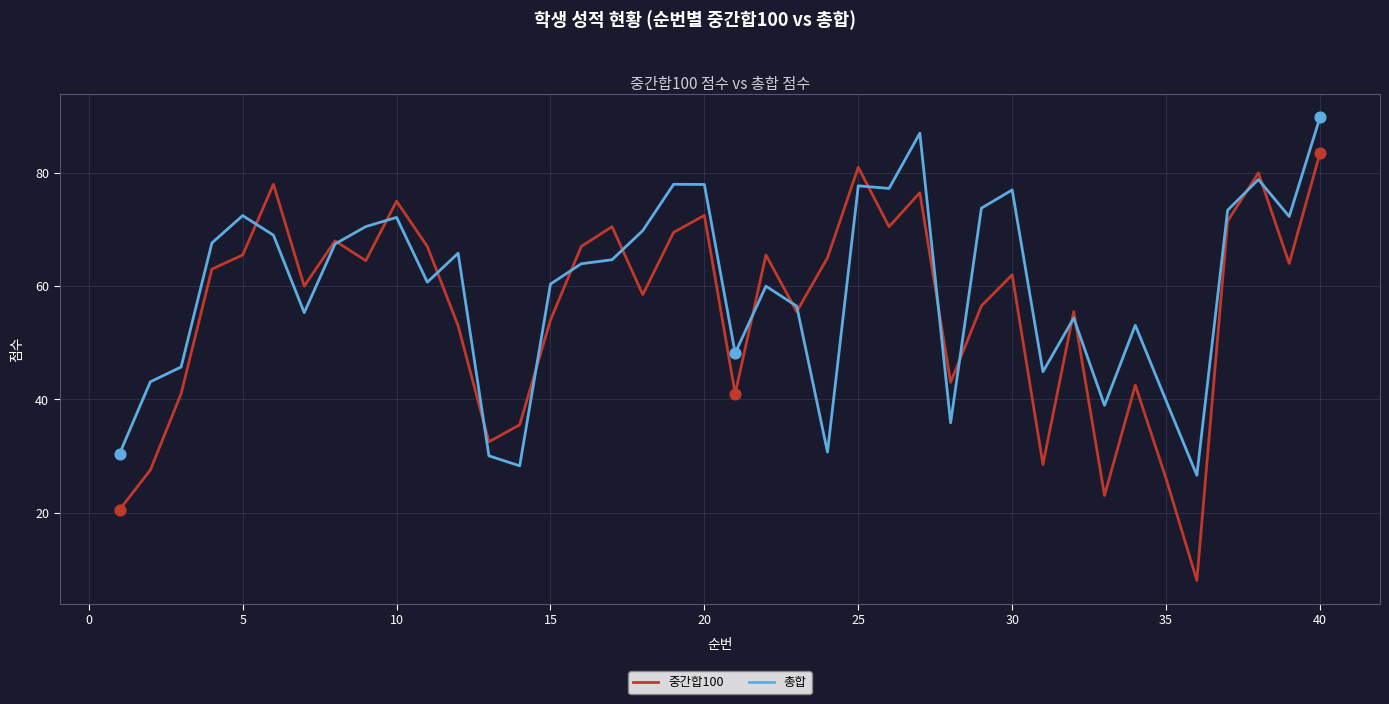

Which series has the largest range (max minus min)?

중간합100